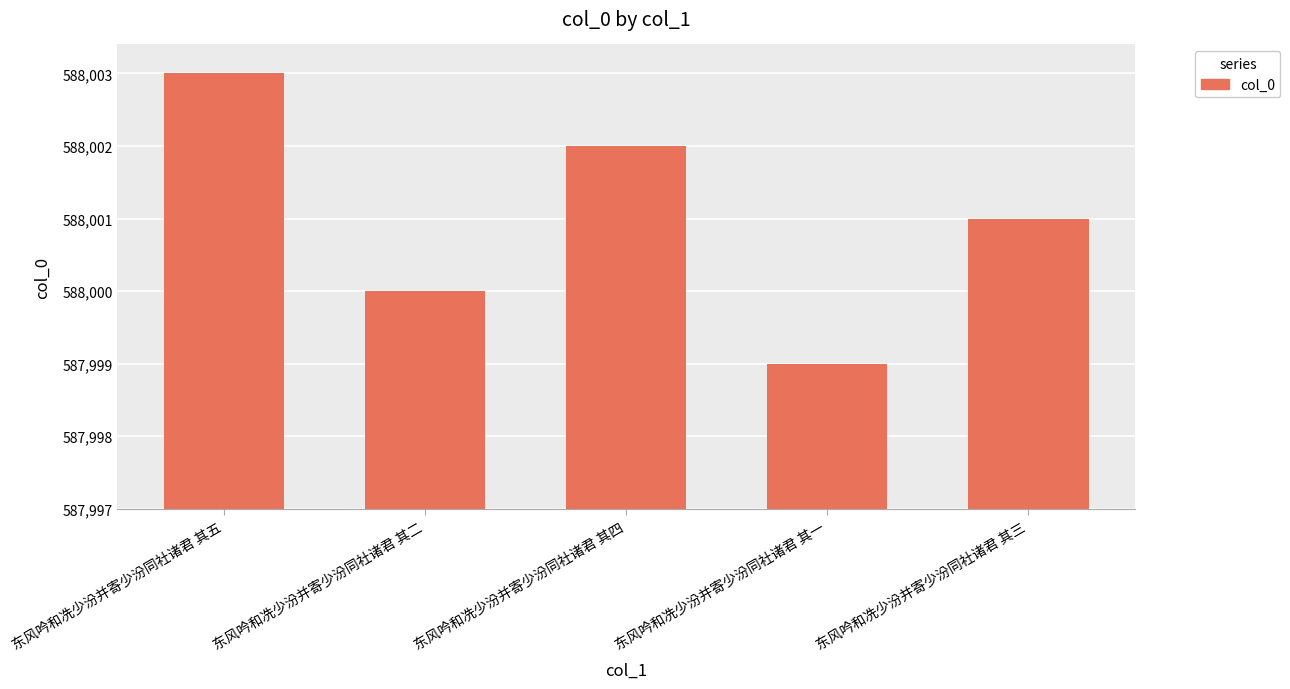

Rank the categories by value from highest to lowest.

东风吟和冼少汾并寄少汾同社诸君 其五, 东风吟和冼少汾并寄少汾同社诸君 其四, 东风吟和冼少汾并寄少汾同社诸君 其三, 东风吟和冼少汾并寄少汾同社诸君 其二, 东风吟和冼少汾并寄少汾同社诸君 其一